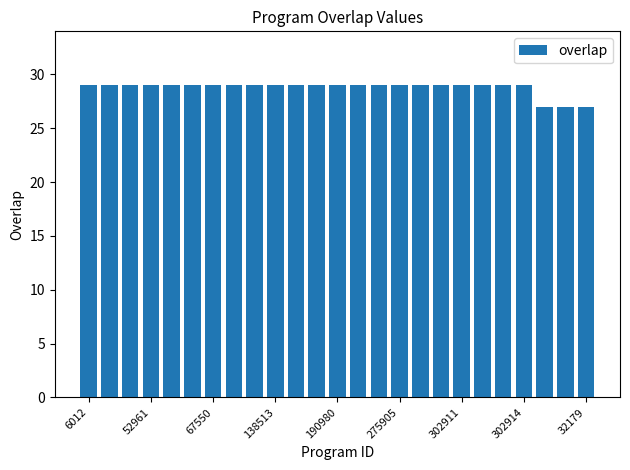

What is the sum of all values?

719